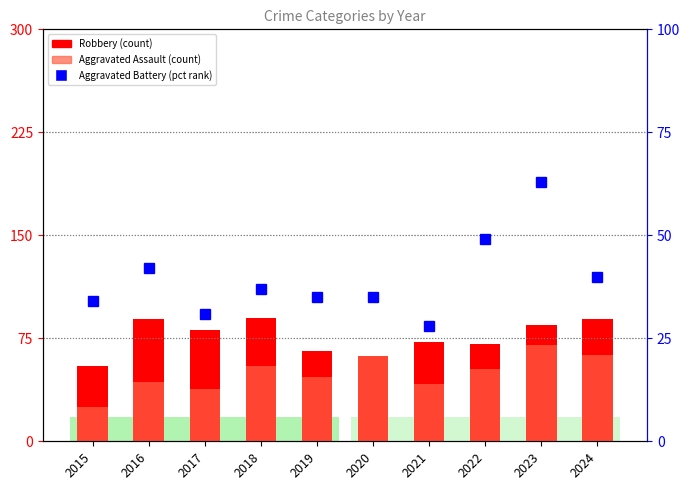

Between 2022 and 2021, which is larger?

2021